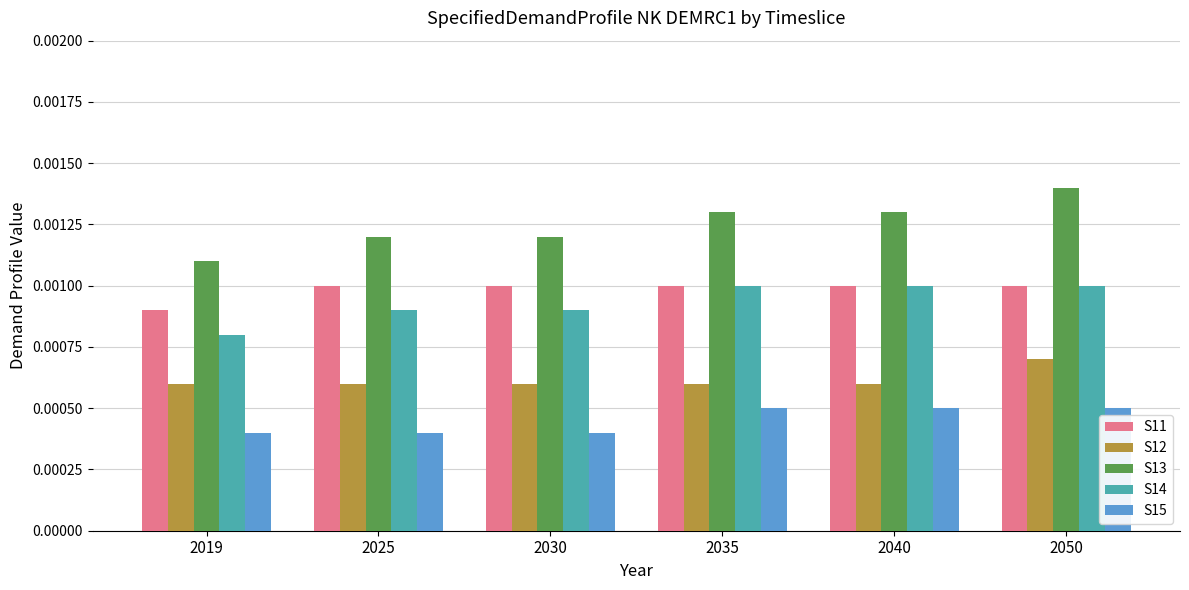

Which label corresponds to the largest value in the chart?

2050